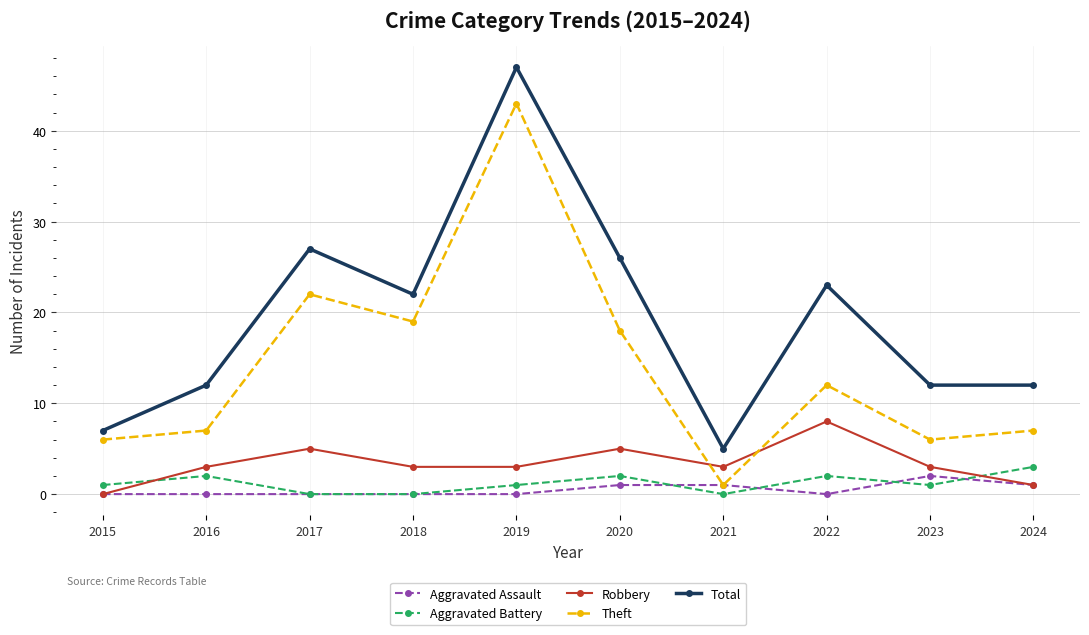

Count the Aggravated Battery values in the range 0 to 2.

9